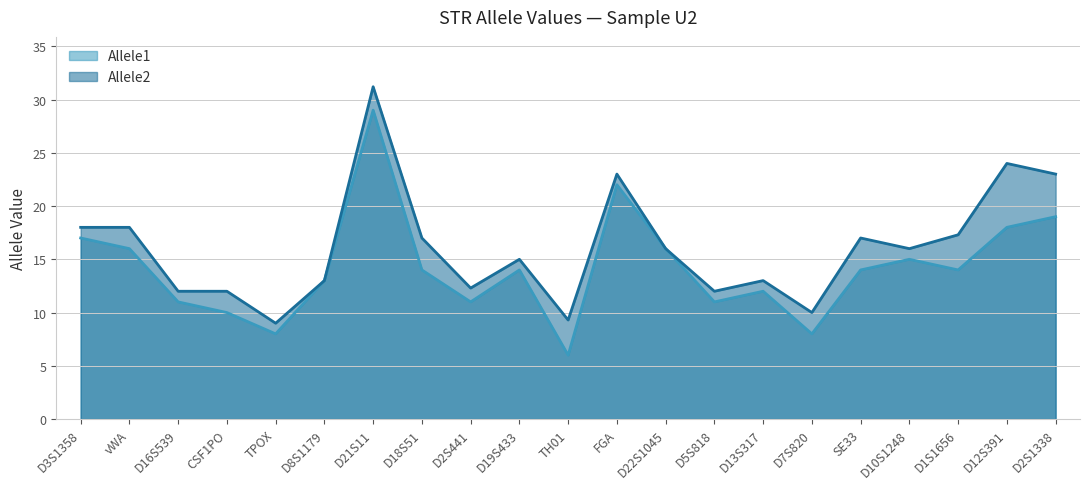

Which has a higher value, D12S391 or D22S1045?

D12S391